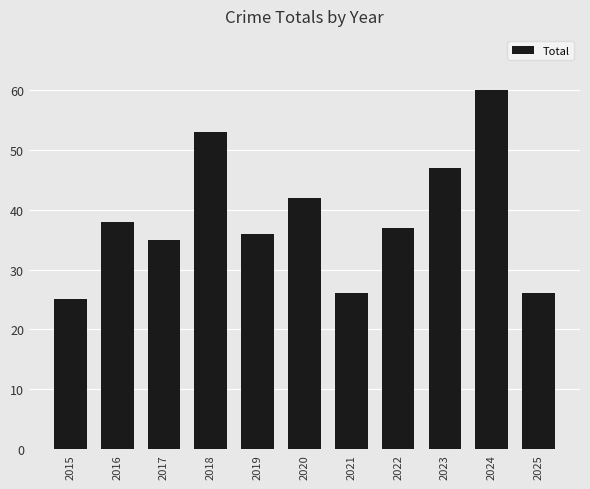

What is the difference between the maximum and minimum values?

35